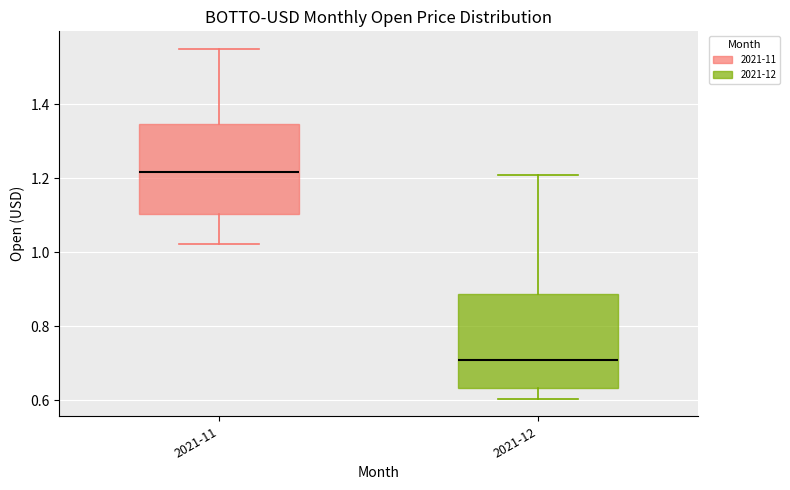

Which box's median line is the lowest?

2021-12